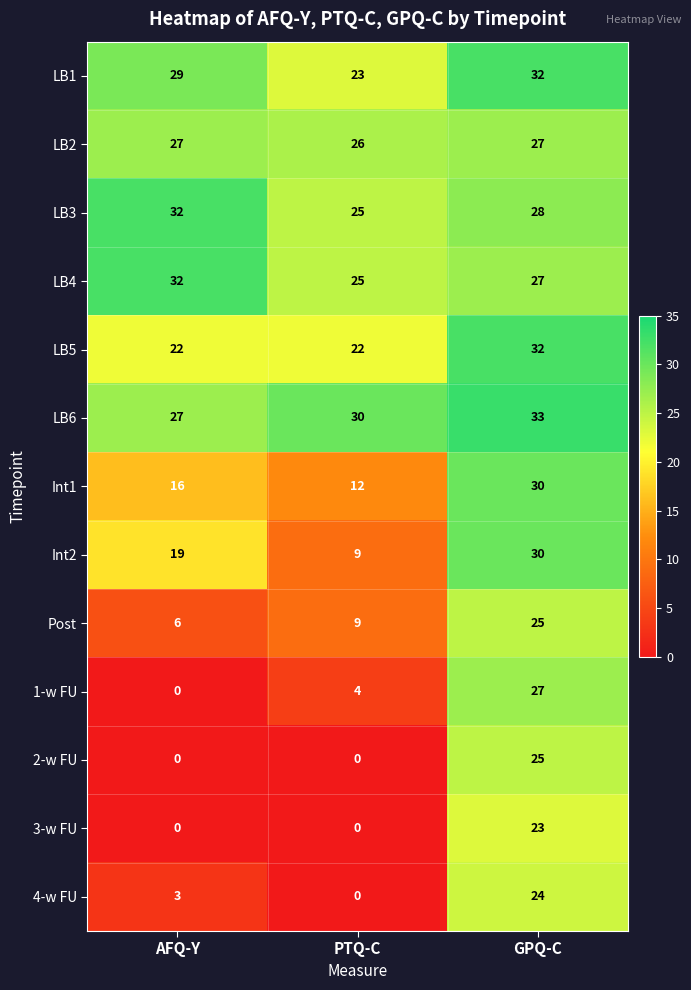

Rank the categories by Post value from highest to lowest.

GPQ-C, PTQ-C, AFQ-Y